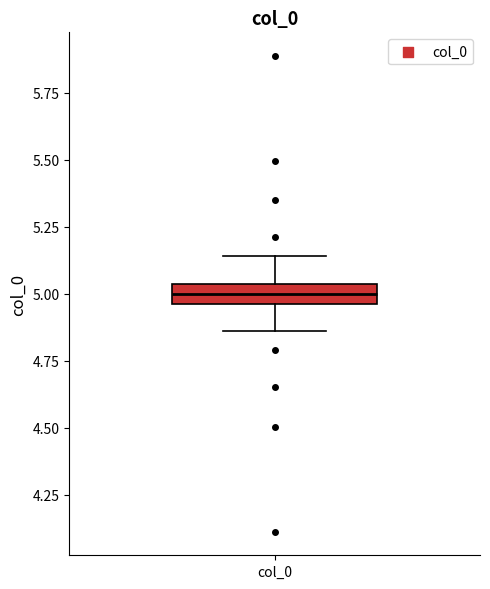

Where does the lower whisker of the box for col_0 end on the y-axis? The values are not printed on the chart, so give them approximately, as read against the axis.

4.85